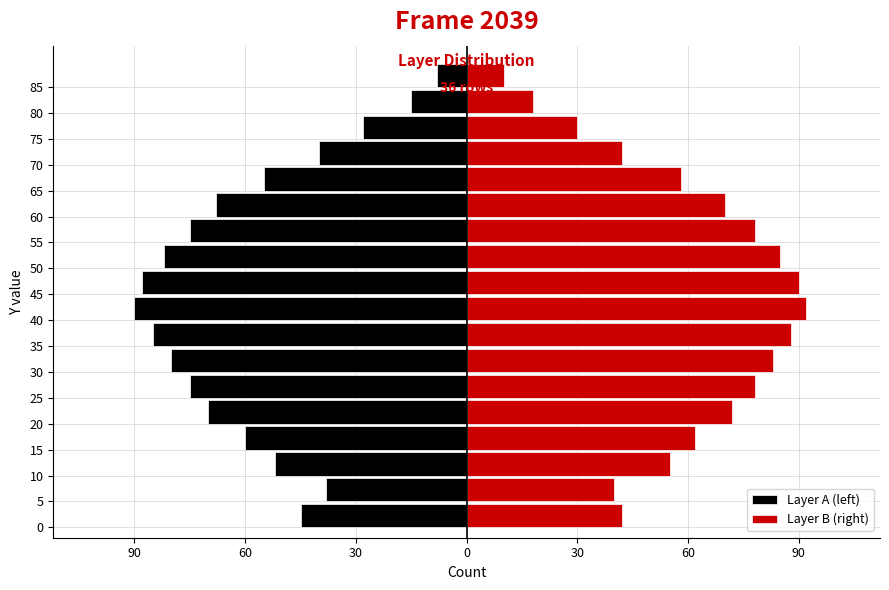

Count the number of data series in this chart.

2